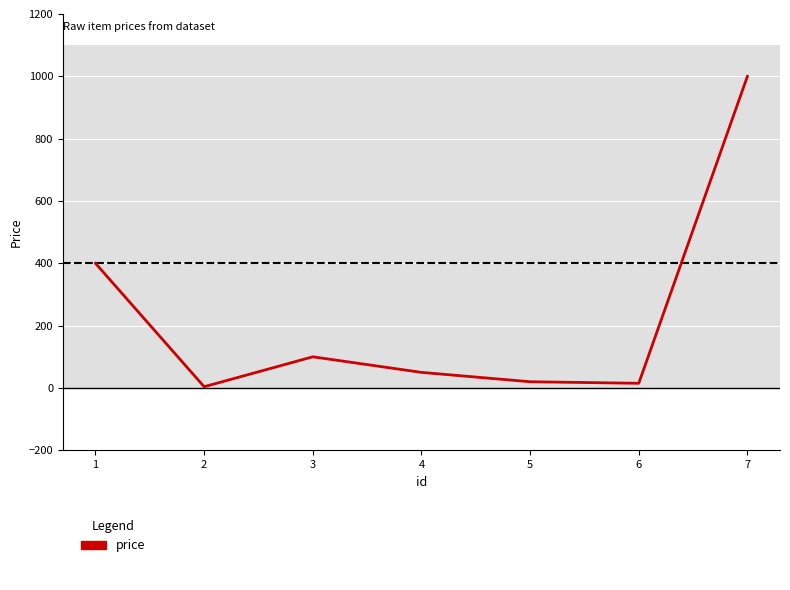

What is the sum of all values?

1589